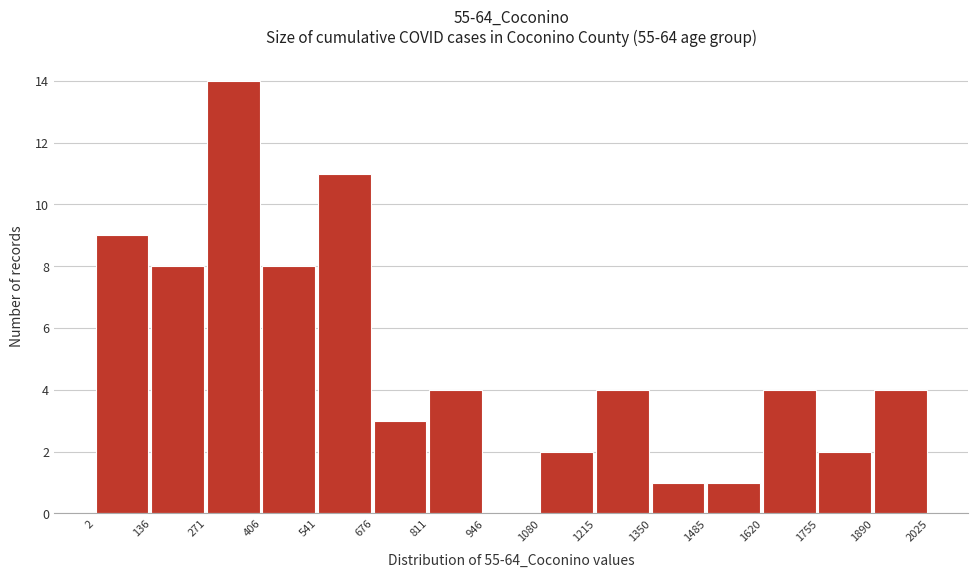

Reading left to right, transcribe this chart: for each bar, give the range it covers on the x-axis and its height. The values are not printed on the chart, so give them approximately, as read against the axis.

2 to 136: 9
136 to 271: 8
271 to 406: 14
406 to 541: 8
541 to 676: 11
676 to 811: 3
811 to 946: 4
946 to 1080: 0
1080 to 1215: 2
1215 to 1350: 4
1350 to 1485: 1
1485 to 1620: 1
1620 to 1755: 4
1755 to 1890: 2
1890 to 2025: 4